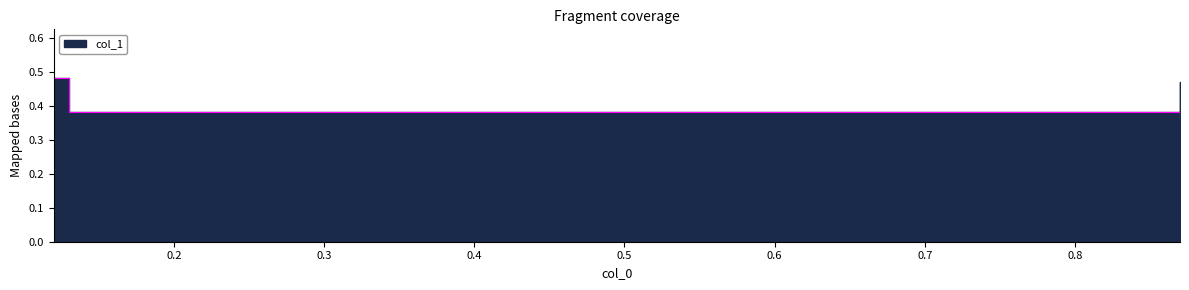

Reading left to right, extract all data points from this chart.

0.12=0.5	0.13=0.4	0.87=0.4	0.87=0.5